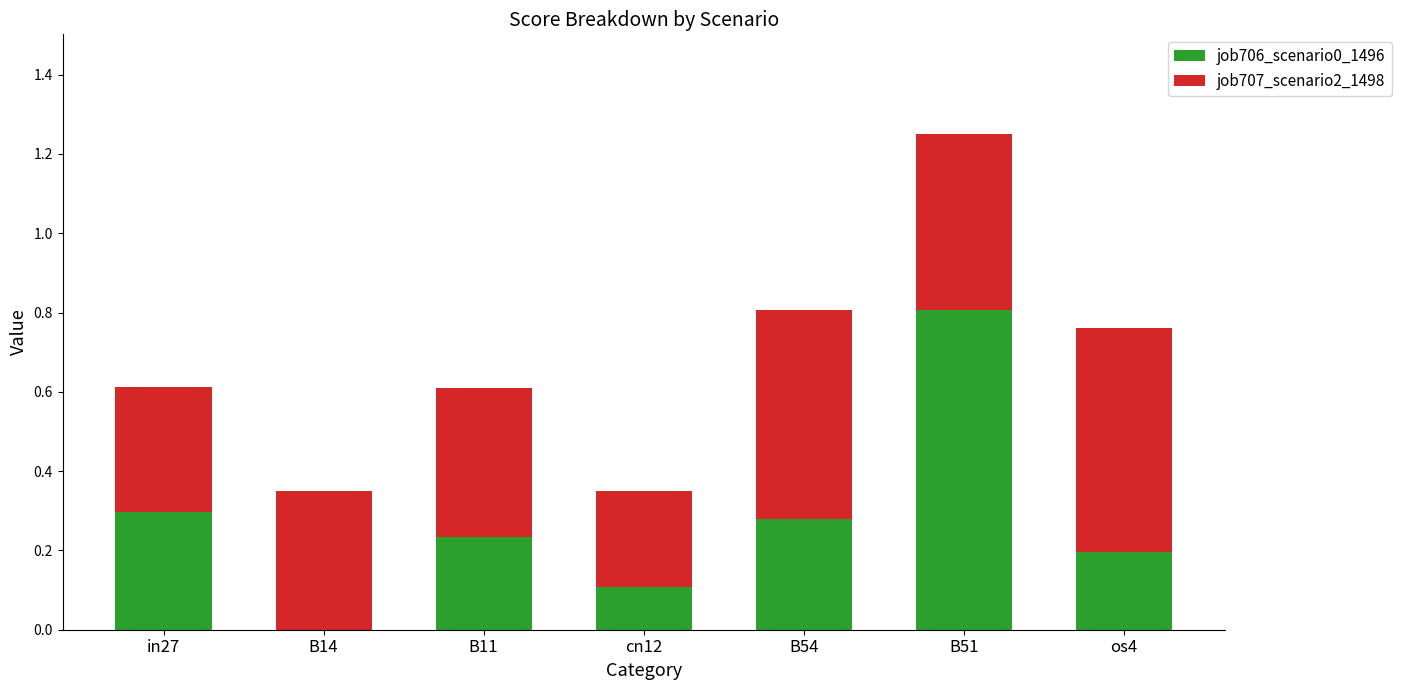

The value of job706_scenario0_1496 at in27 is 0.5. True or false?

False